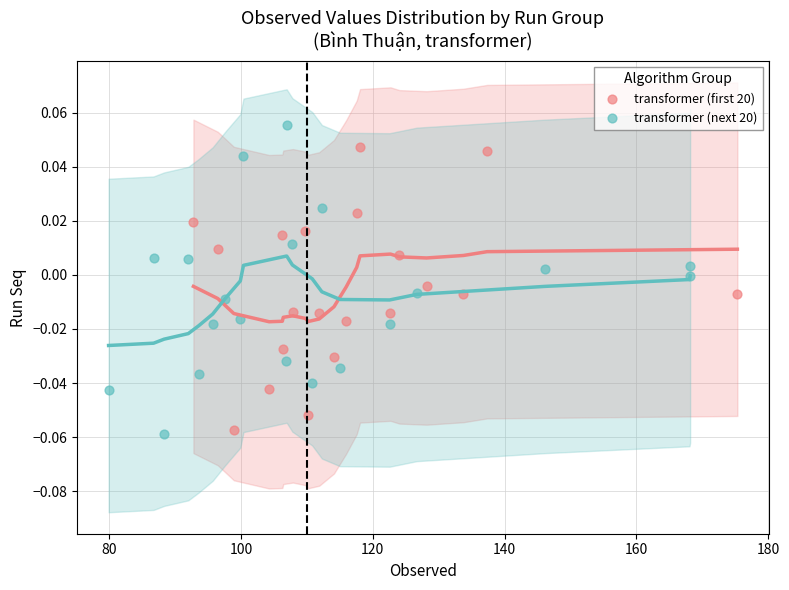

What are all the series names shown in the legend?

transformer (first 20), transformer (next 20)